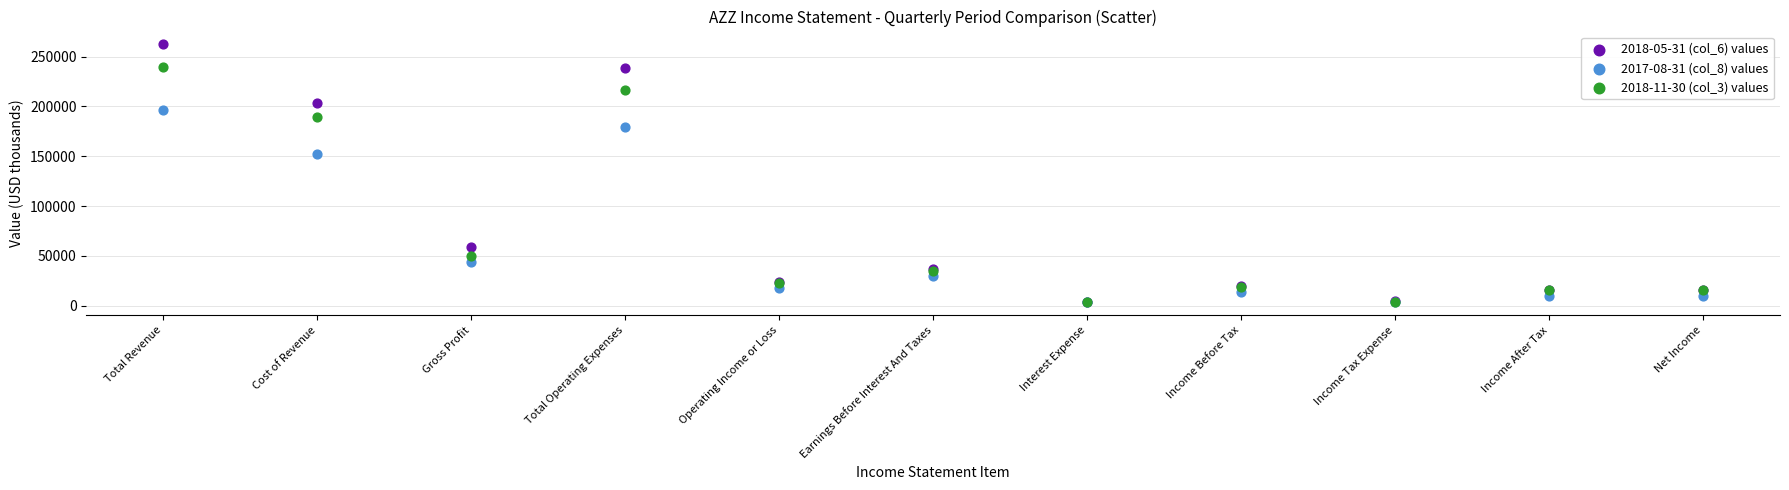

Across all series, what Y value is closest to 132750?

152500